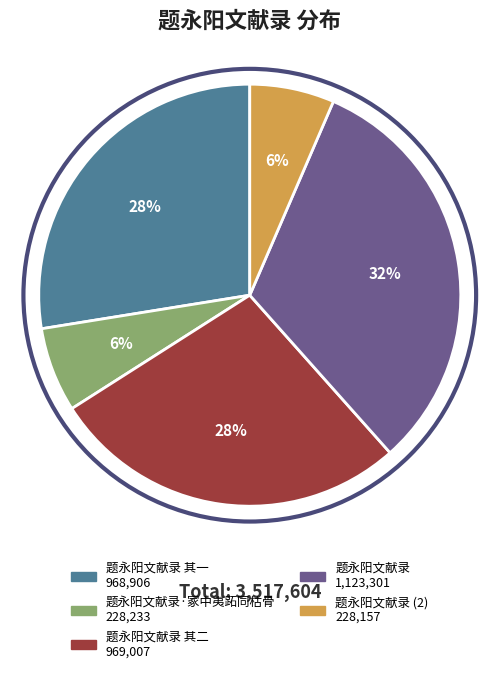

To the nearest percent, what is the average slice percentage?

20%